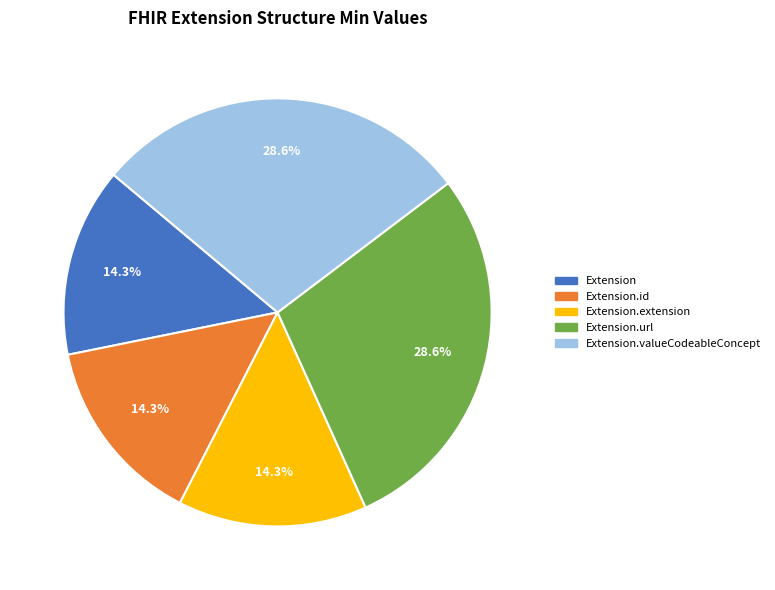

Is the sum of Extension.valueCodeableConcept and Extension greater than half?

No